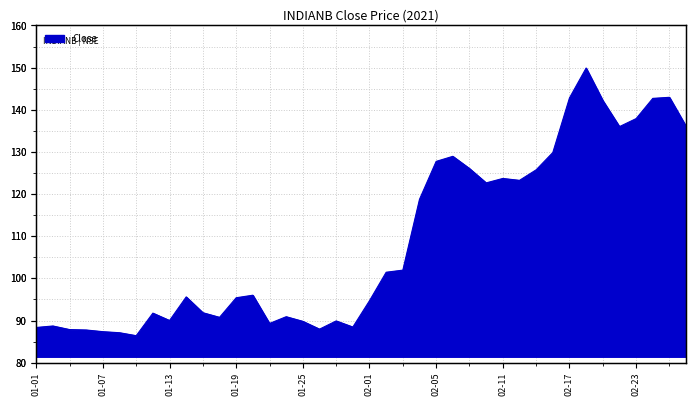

What is the difference between the values at 2021-01-22 and 2021-02-08?

38.0